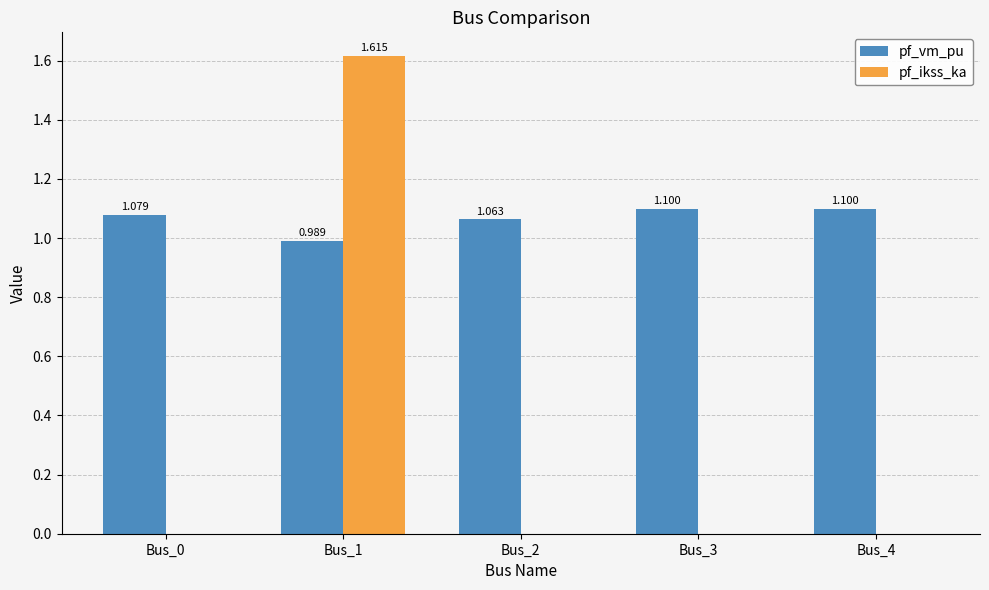

Is the value of pf_vm_pu at Bus_0 greater than the value of pf_ikss_ka at Bus_4?

Yes